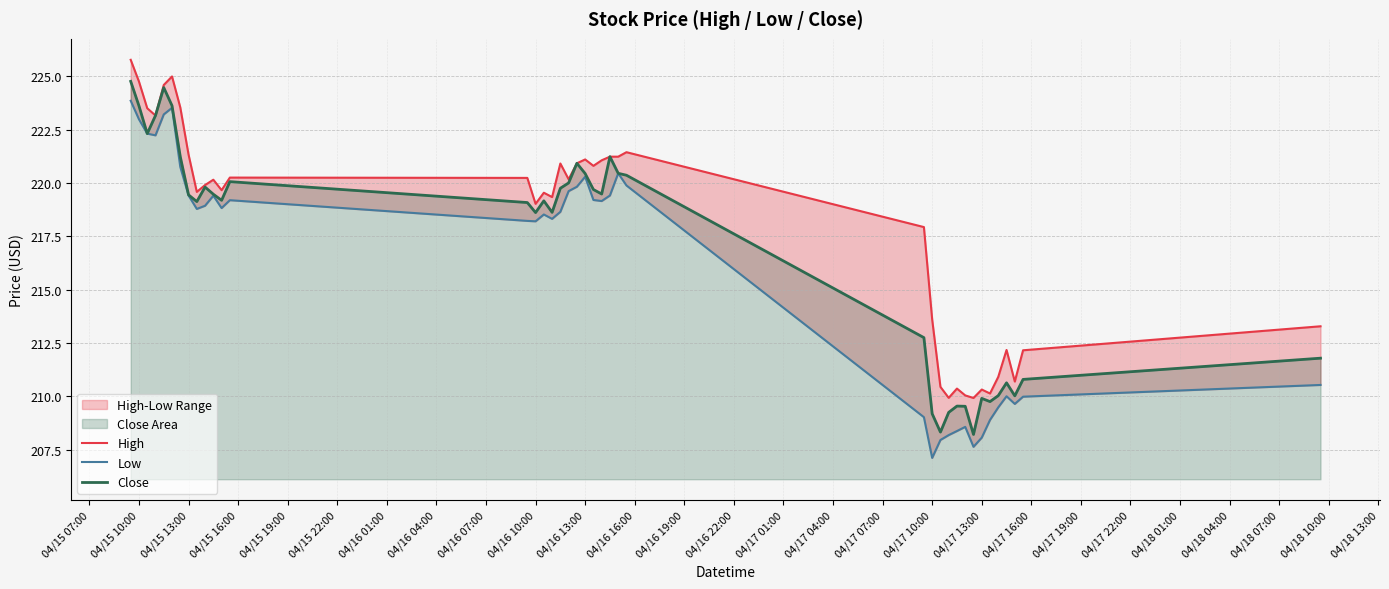

Is it true that Close equals 218.6 at 04/16 10:00?

True